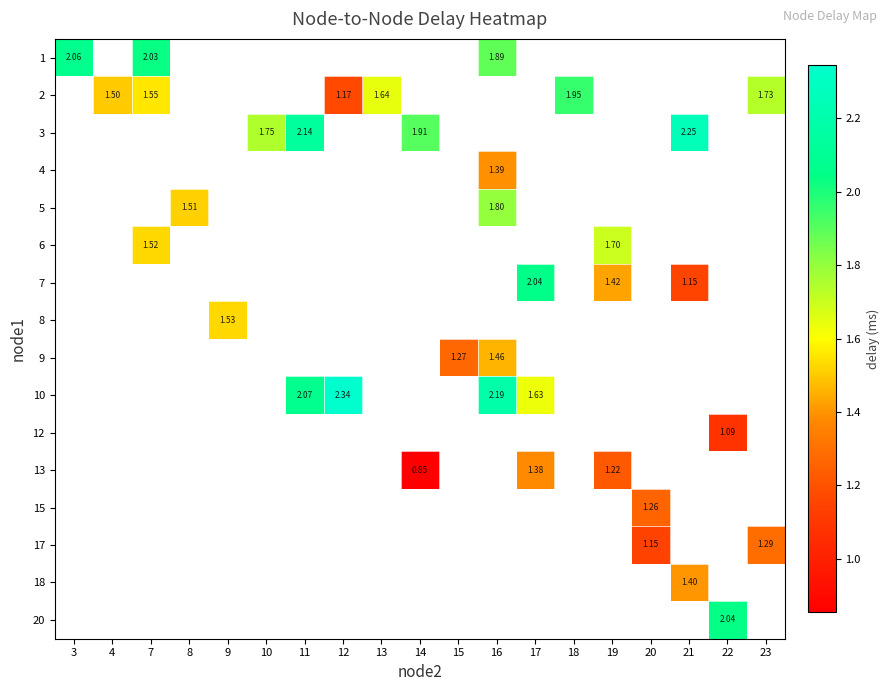

The value of 5 at 16 is 2.4. True or false?

False